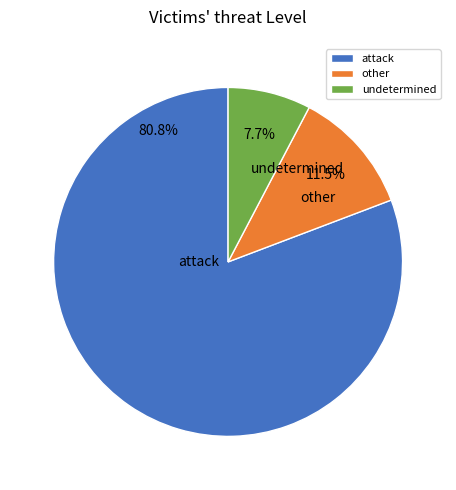

To the nearest percent, what is the difference between the largest and smallest slice percentages?

73%